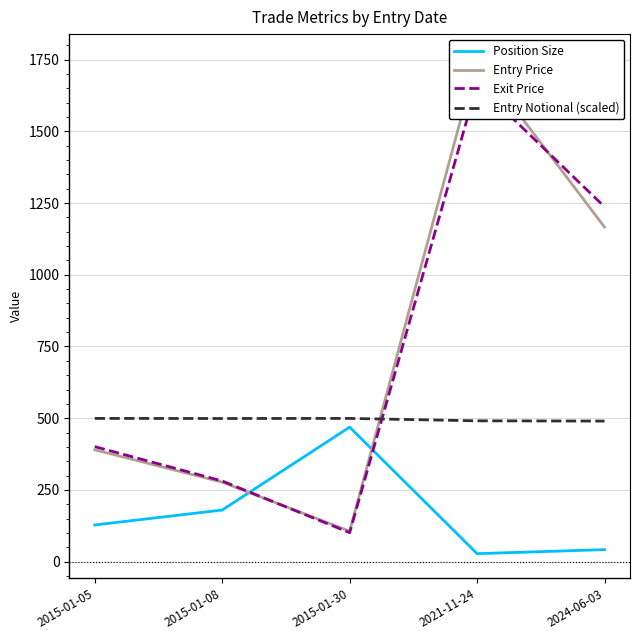

What is the difference between the maximum and minimum values in the Entry Notional (scaled) series?

9.3